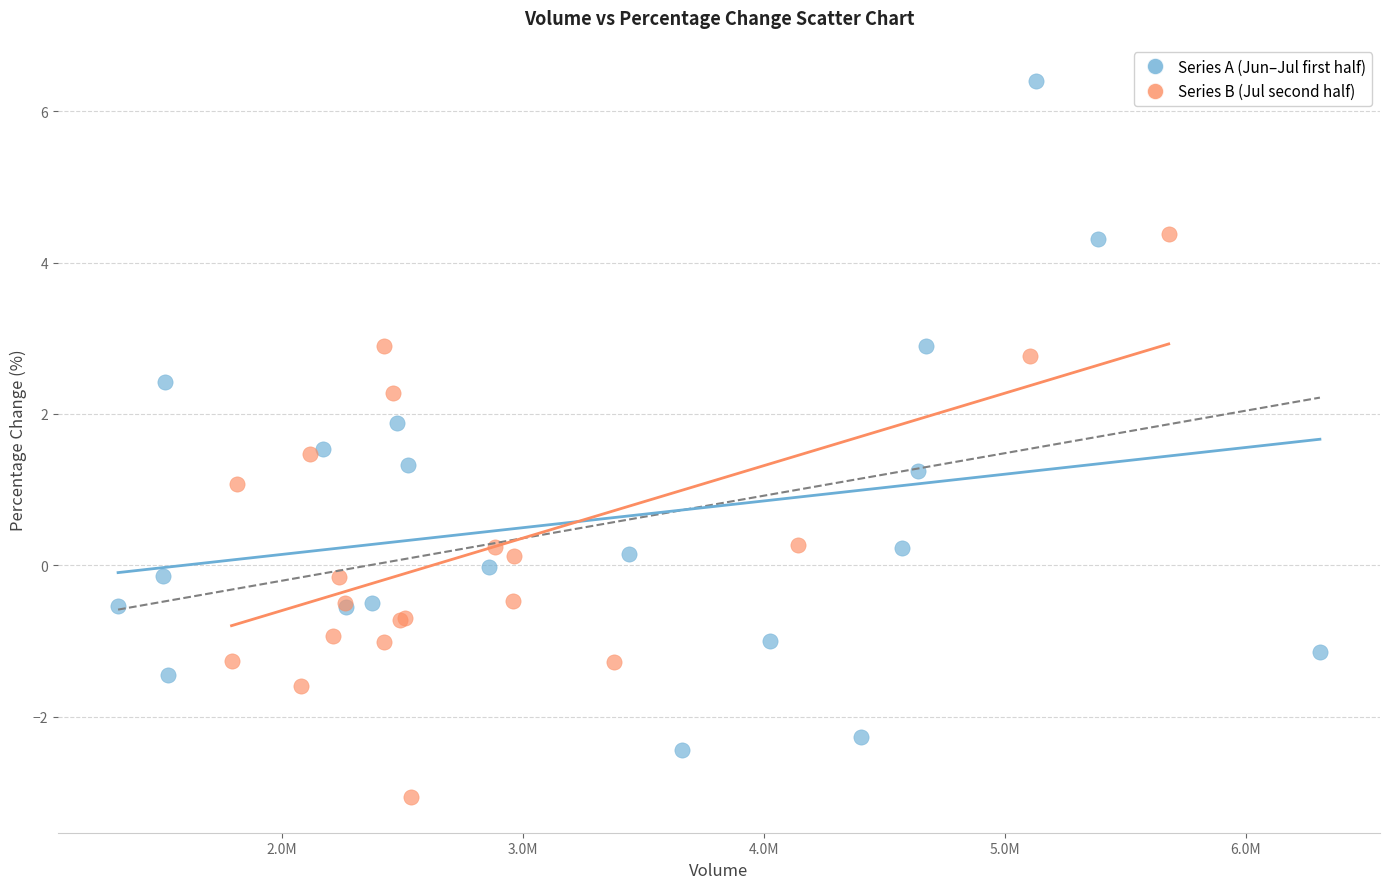

Which series reaches the maximum Y coordinate?

Series A (Jun–Jul first half)